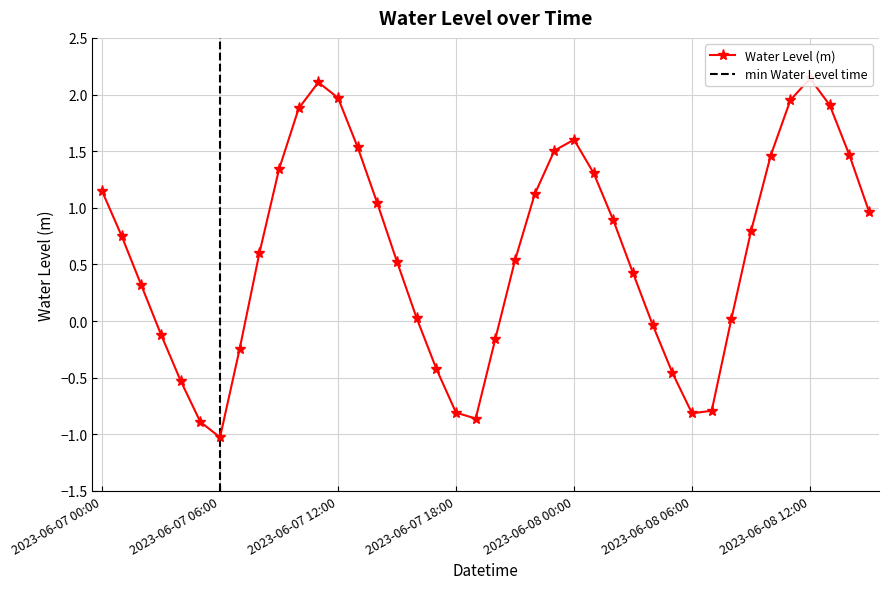

What is the difference between the maximum and second lowest values?

3.0